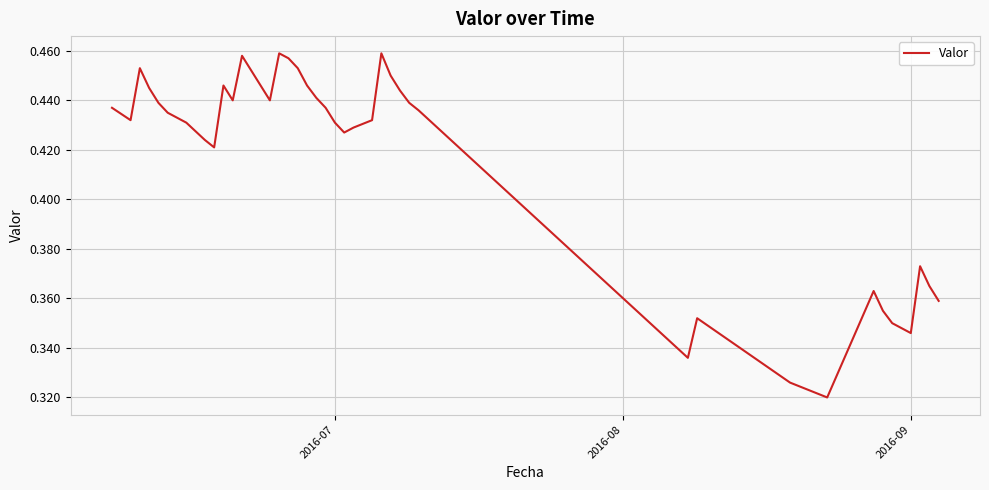

Does the chart display data point markers on the line(s)?

No